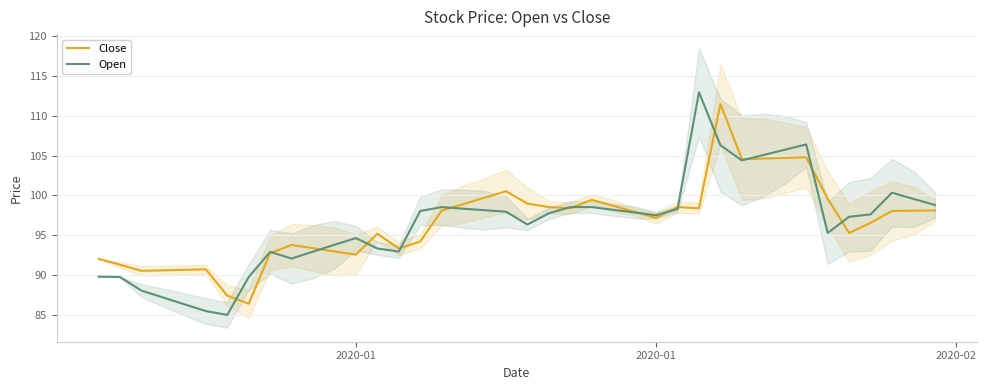

What is the difference between the maximum and minimum values in the Close series?

25.1